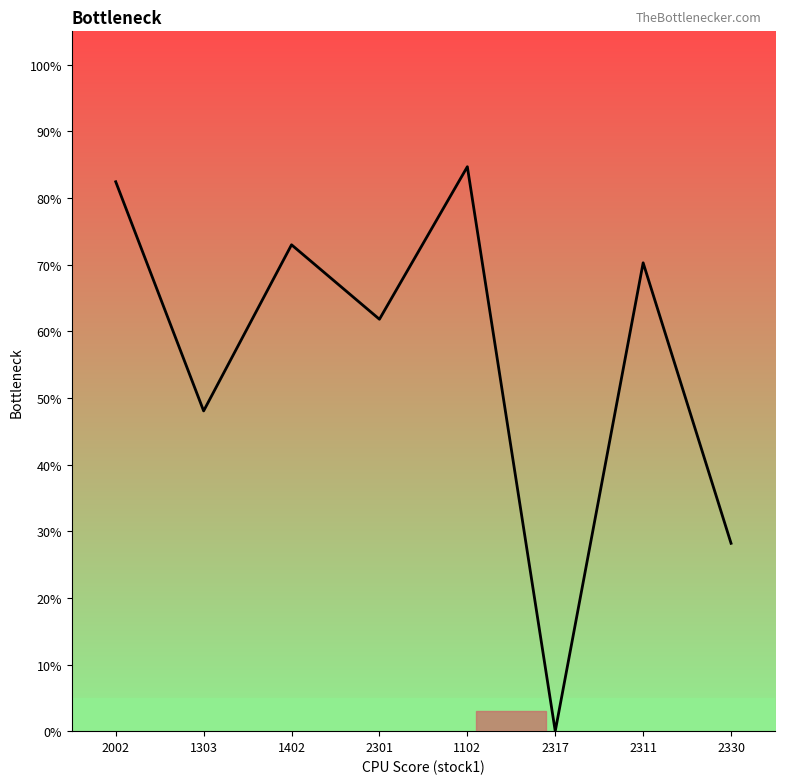

Reading left to right, list all the values displayed in this chart.

0.8	0.5	0.7	0.6	0.8	0.0	0.7	0.3